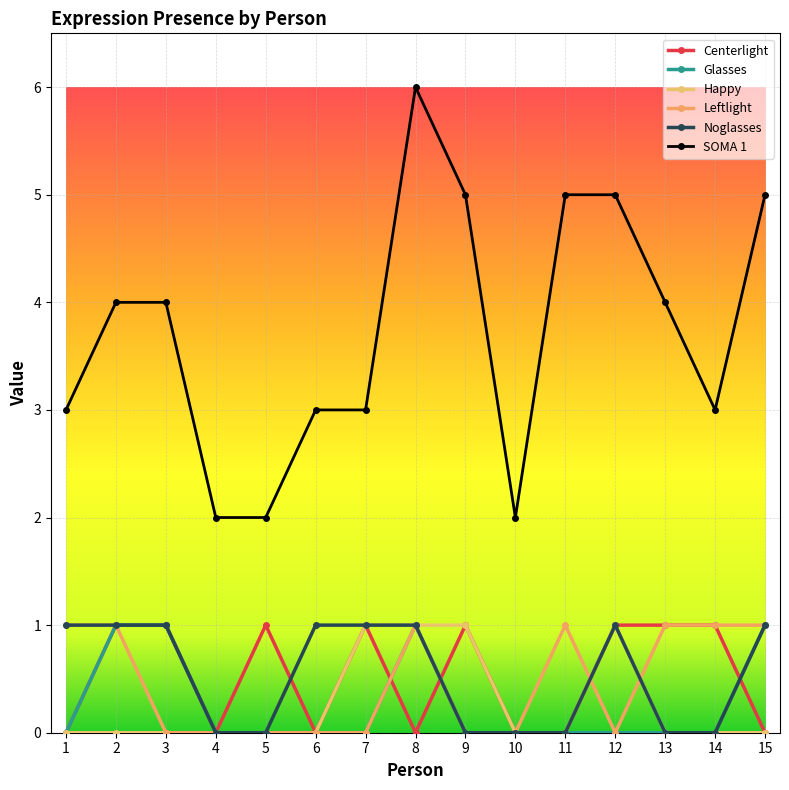

True or false: Glasses has more than 2 points higher than both neighbors.

False